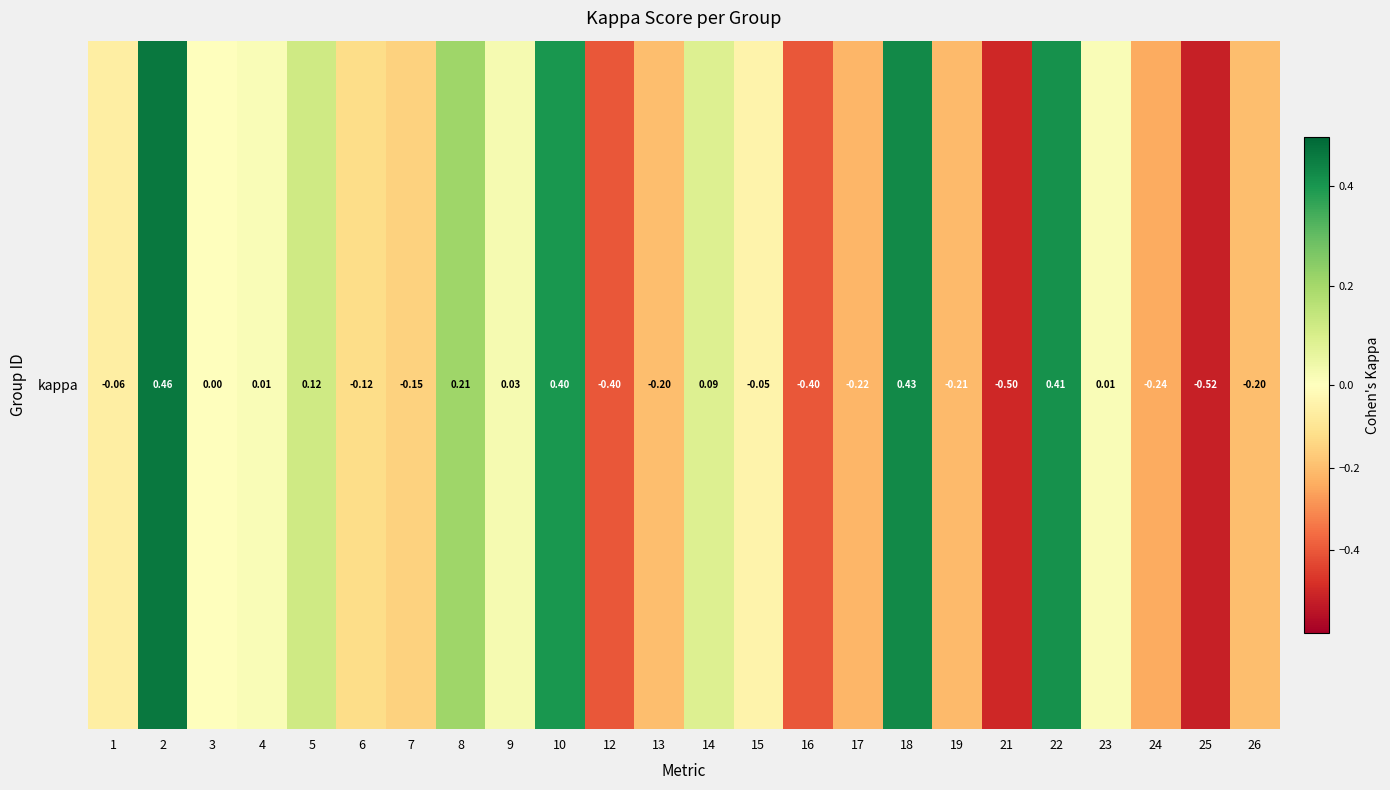

Between 1 and 17, which is larger?

1